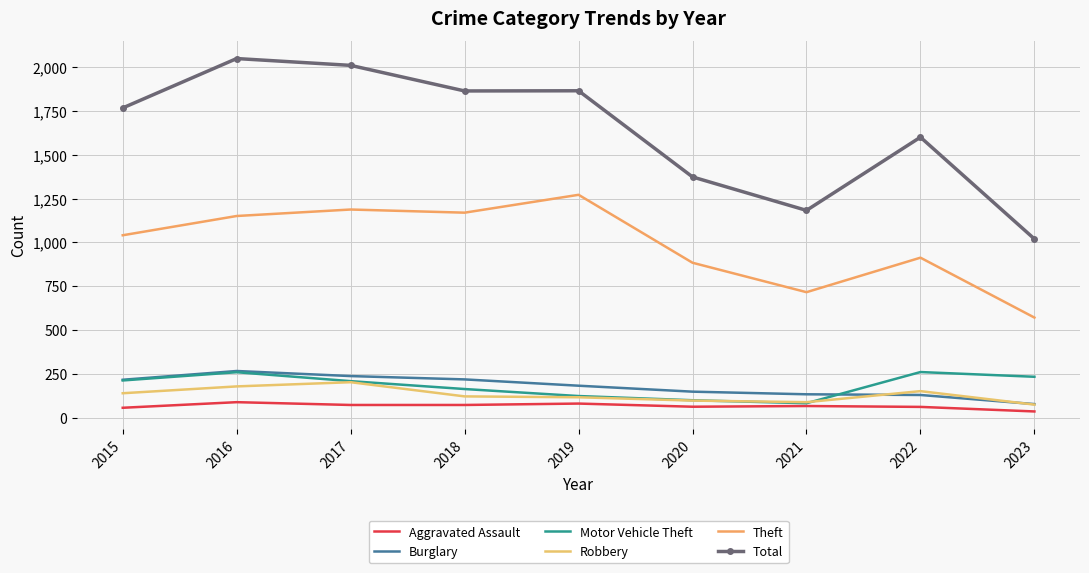

The Robbery series shows 266 at 2017. True or false?

False